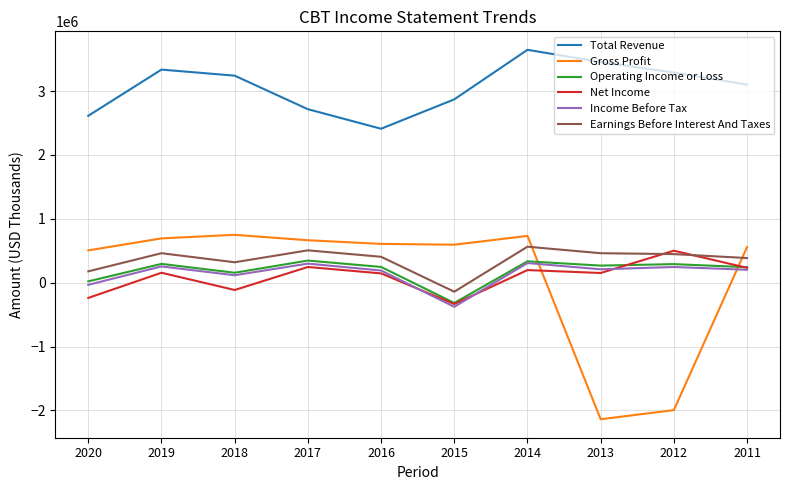

At which category is the sum across all series the highest?

2014